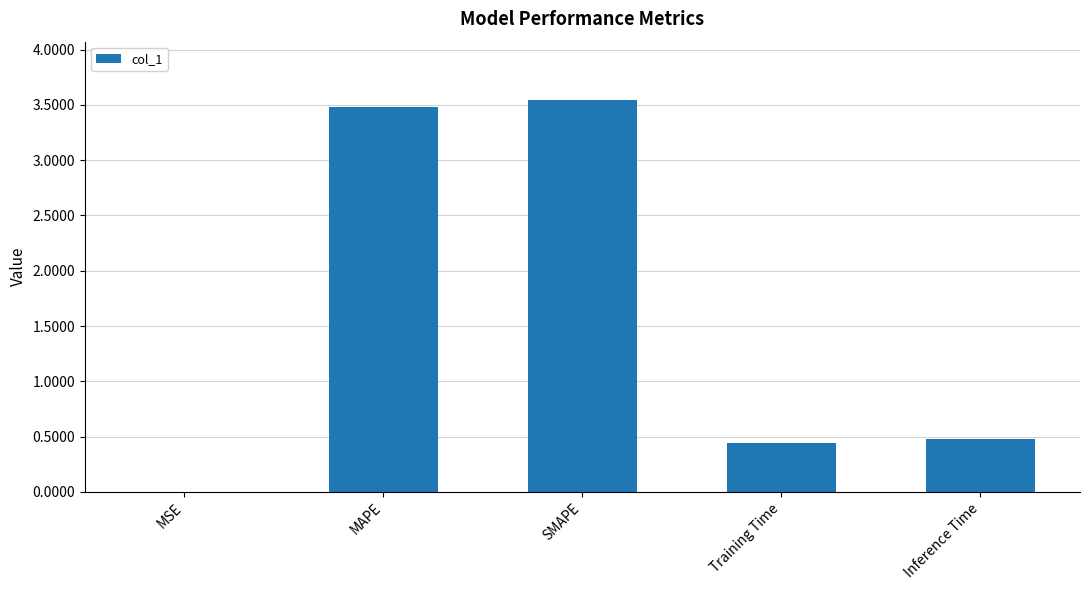

Between Training Time and SMAPE, which is larger?

SMAPE